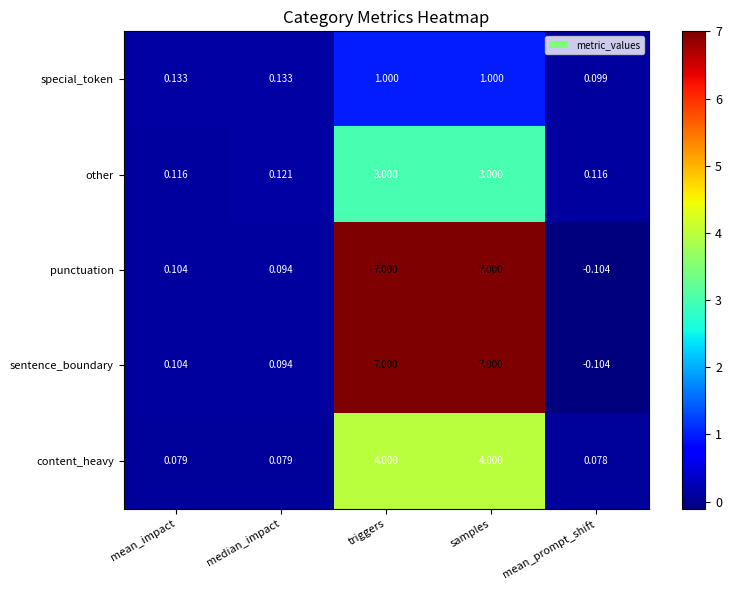

How many series are shown in this chart?

5